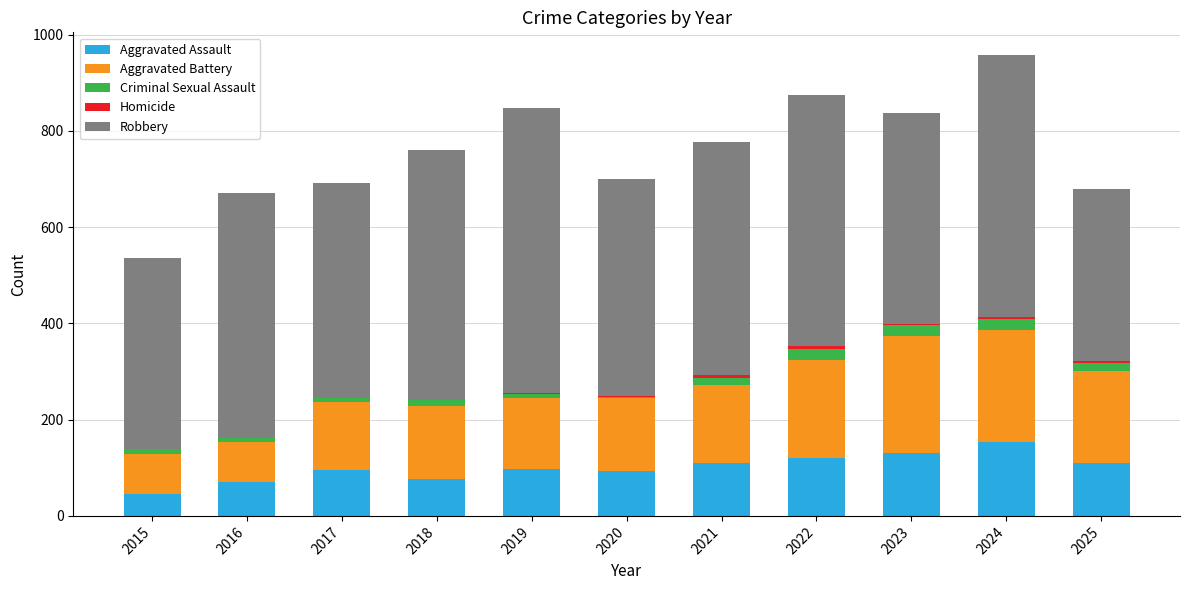

The Aggravated Assault series shows 33 at 2017. True or false?

False